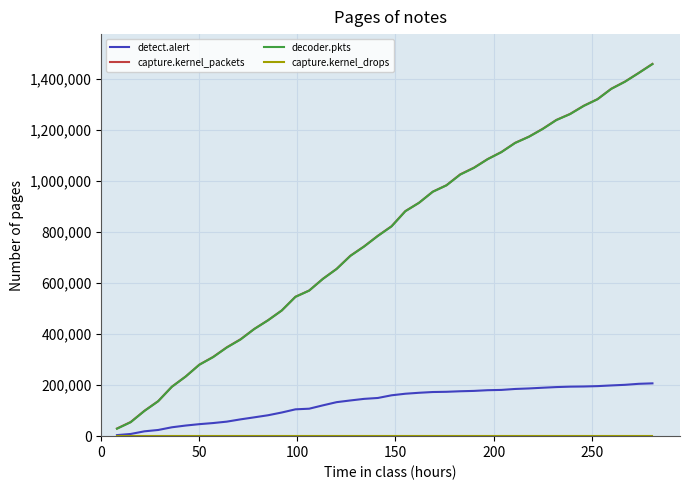

What is the highest value of the detect.alert series?

206895